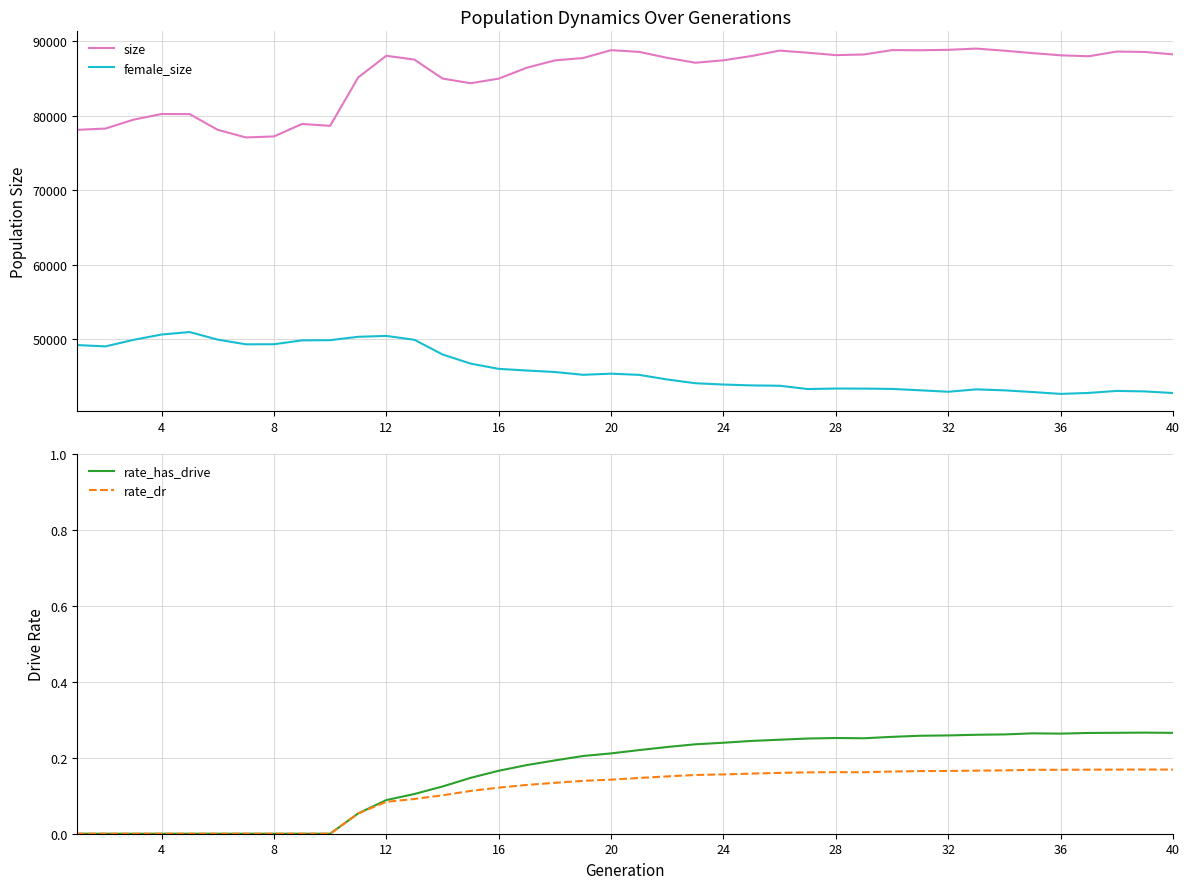

What is the lowest value of the female_size series?

42669